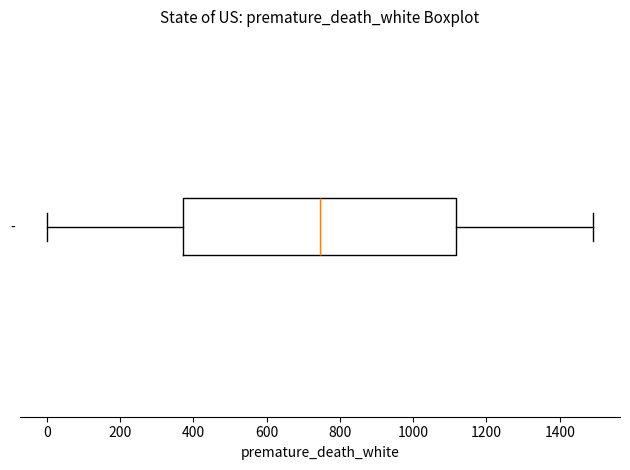

Transcribe this box plot: give where the median line is, the range the box spans, and where the two whiskers end, as read against the x-axis. The values are not printed on the chart, so give them approximately, as read against the axis.

median 740, box 380 to 1120, whiskers 0 to 1500